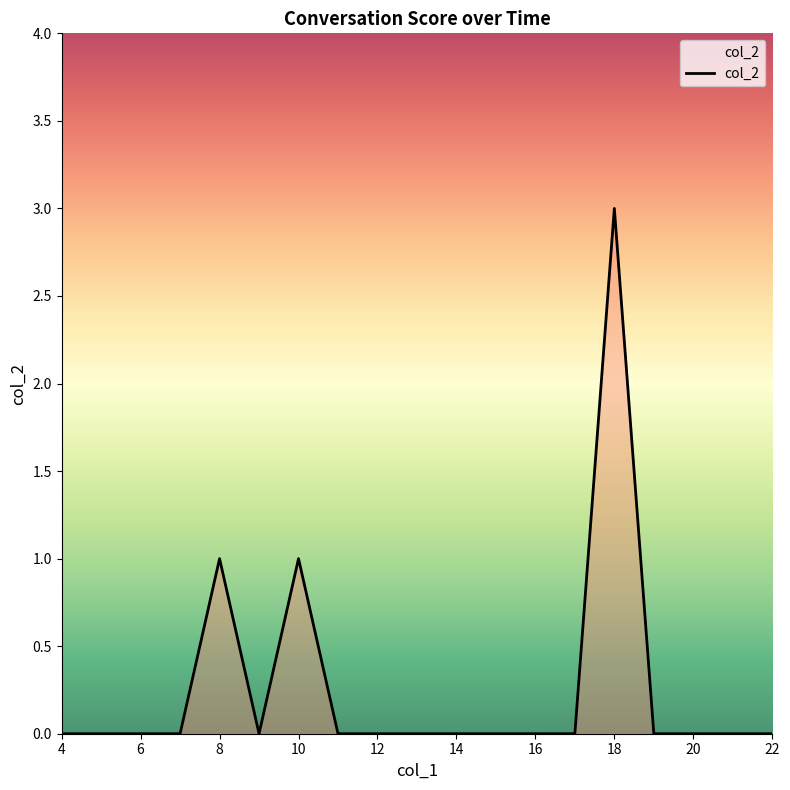

Reading right to left, transcribe all the data shown in this chart.

0	0	0	0	3	0	0	0	0	0	0	0	1	0	1	0	0	0	0